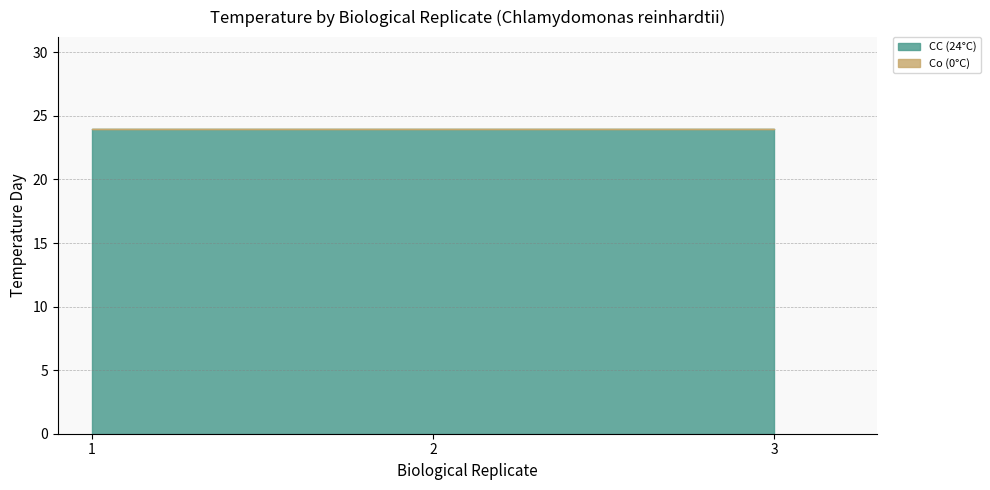

Which series has the widest spread of values?

CC (24°C)